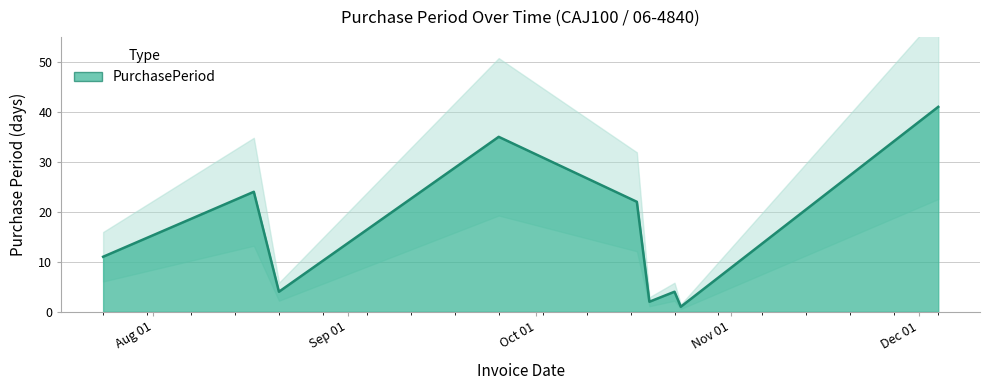

How many distinct data groups are displayed?

1